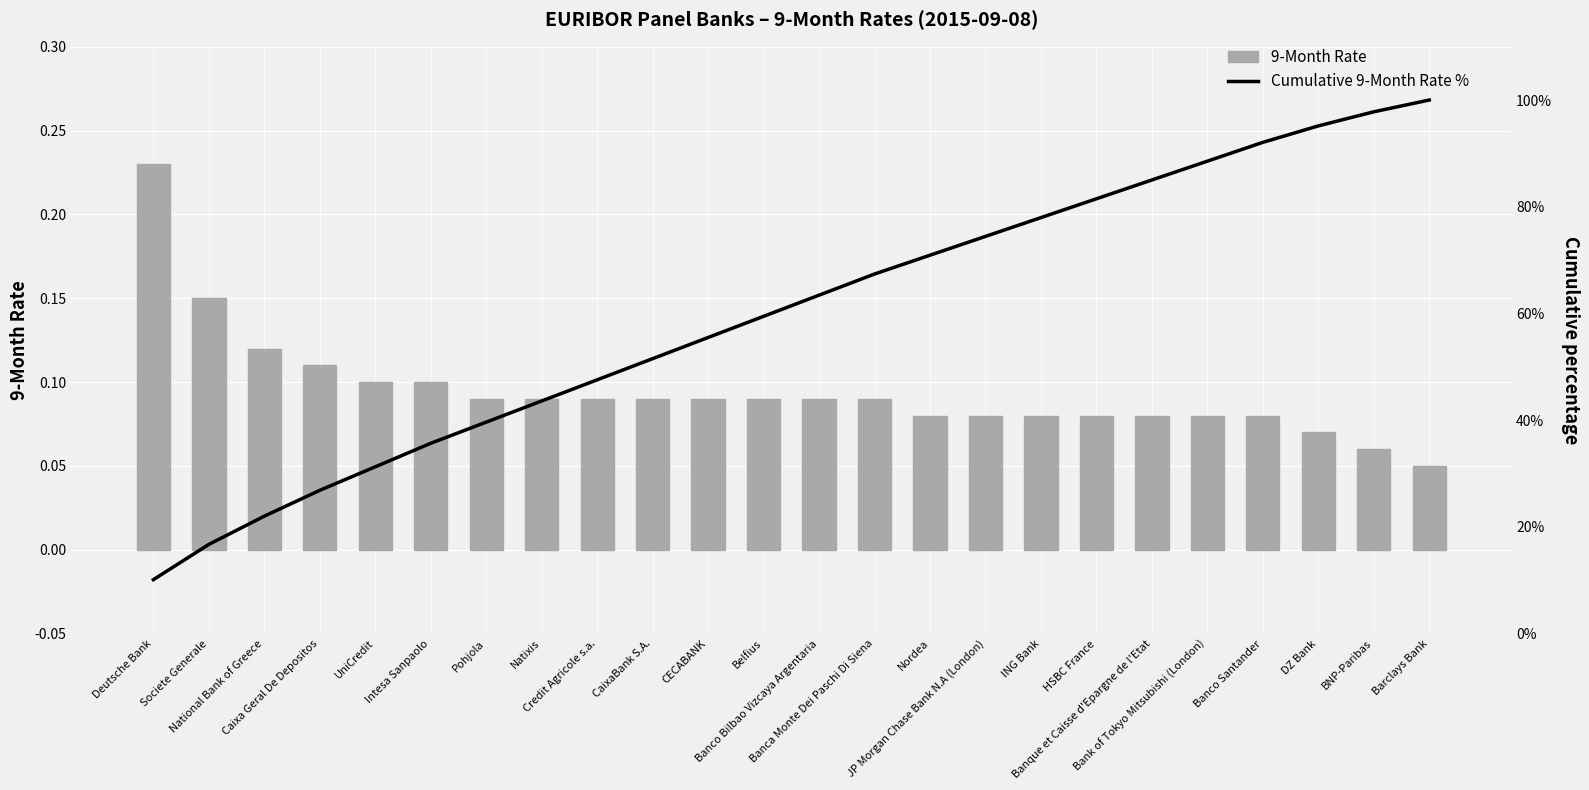

What is the difference between the maximum and minimum values in the Cumulative % of 9-Month Rate series?

89.9